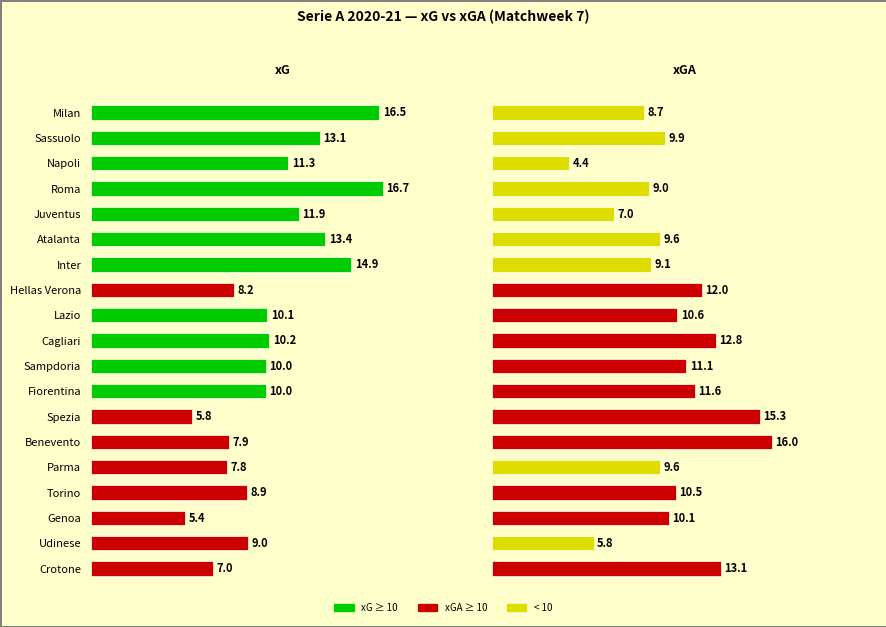

True or false: xGA has a value of 5.4 at Cagliari.

False